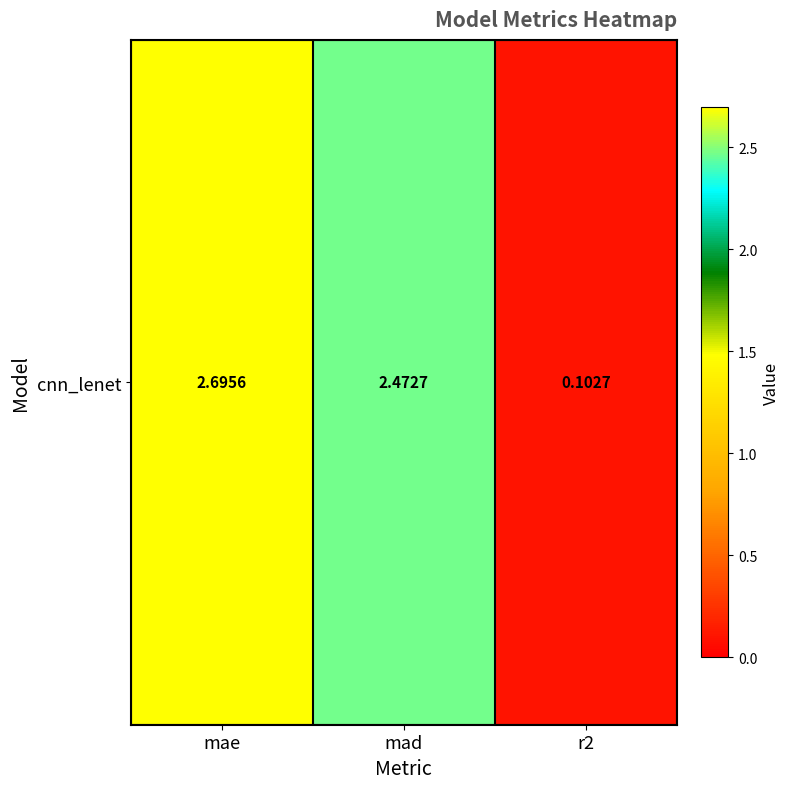

What is the difference between the second highest and minimum values?

2.4